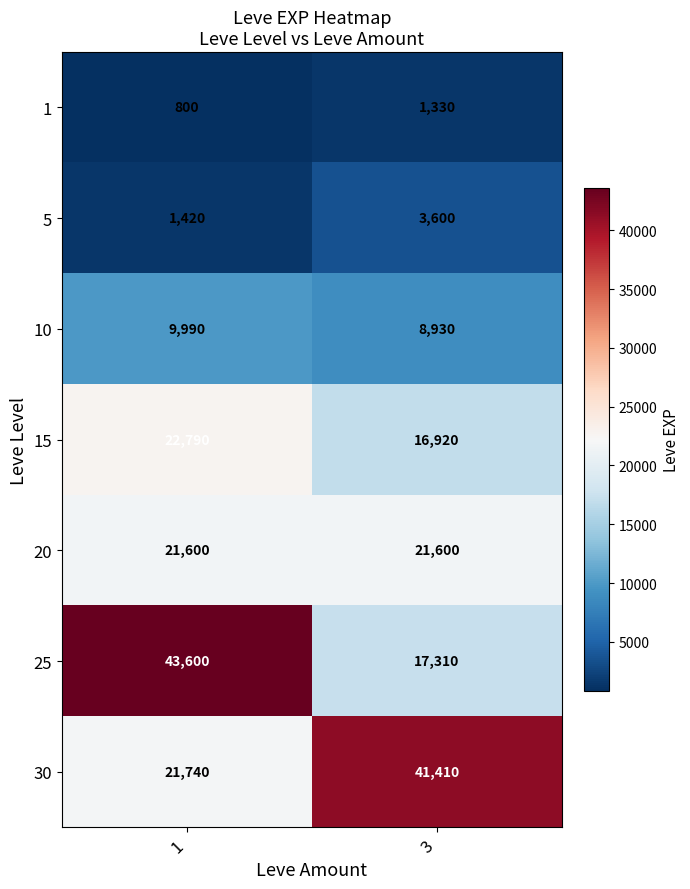

Reading left to right, list all the values displayed in this chart.

1: 800	1330
5: 1420	3600
10: 9990	8930
15: 22790	16920
20: 21600	21600
25: 43600	17310
30: 21740	41410